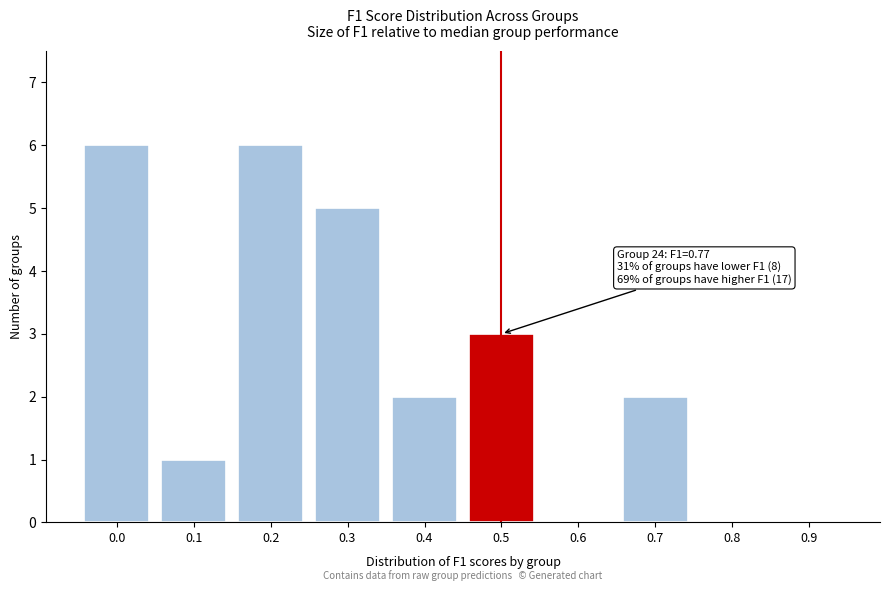

Reading left to right, what are all the values shown in this chart?

0.0=6	0.1=1	0.2=6	0.3=5	0.4=2	0.5=3	0.6=0	0.7=2	0.8=0	0.9=0